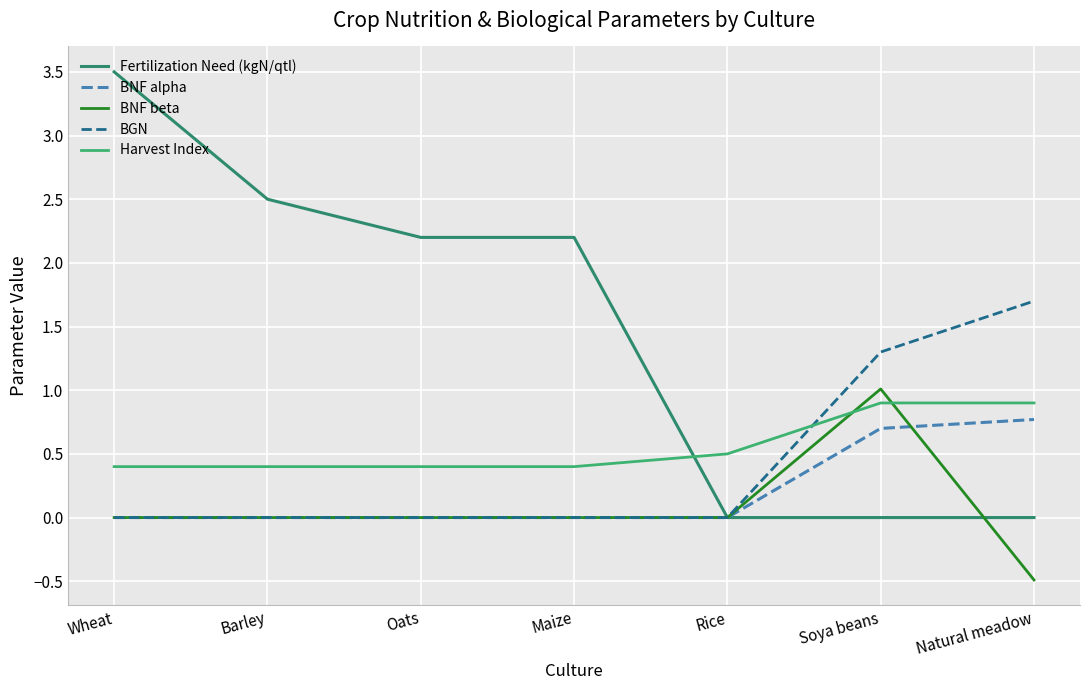

How many lines are shown in the chart?

5